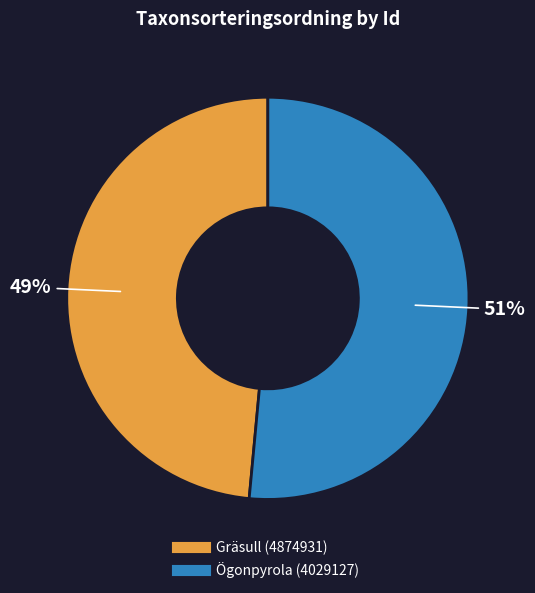

Is there a majority slice in this chart?

Yes